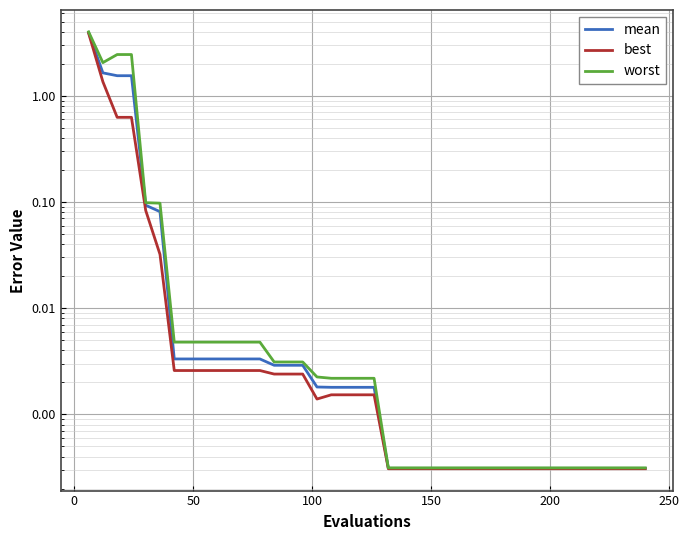

What are all the series names shown in the legend?

mean, best, worst